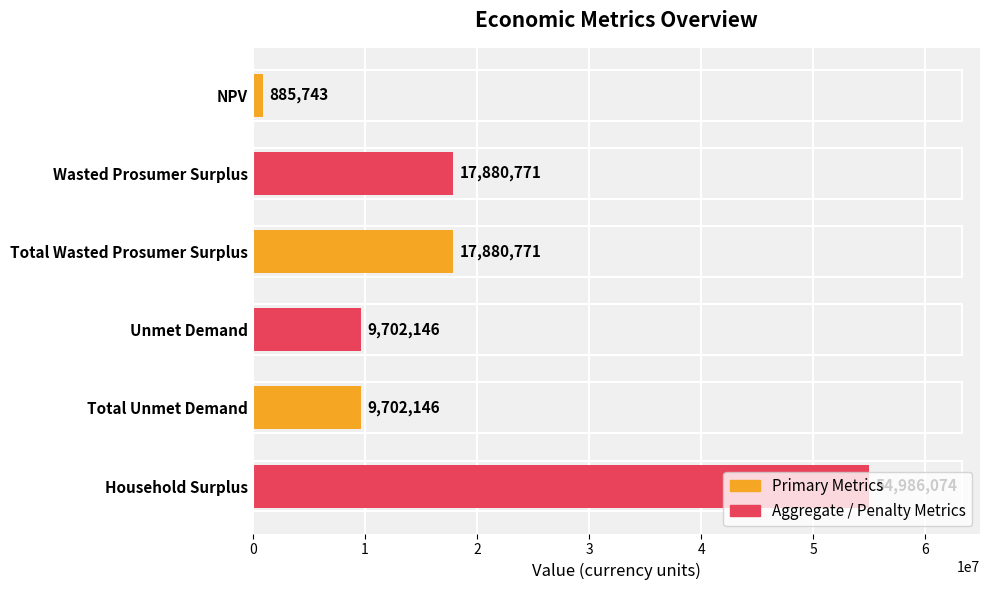

What is the approximate value at Total Wasted Prosumer Surplus?

17880770.7